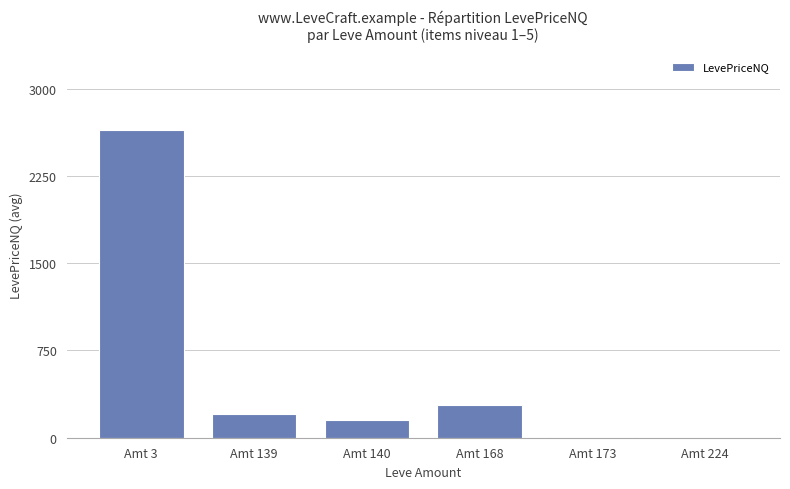

True or false: the data shows 3.0 at Amt 173.

True